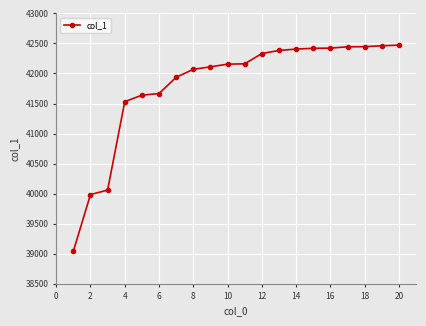

What is the maximum value shown in the chart?

42472